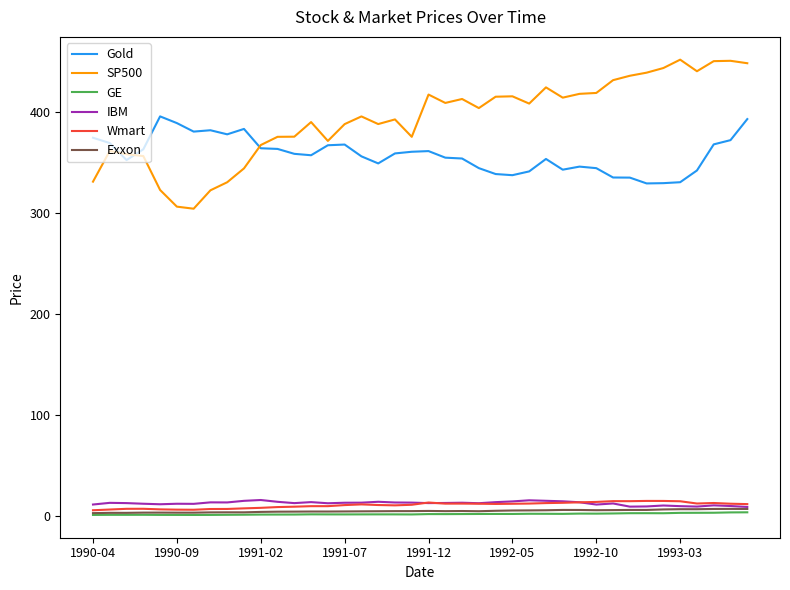

Which series has the largest total across all categories?

SP500